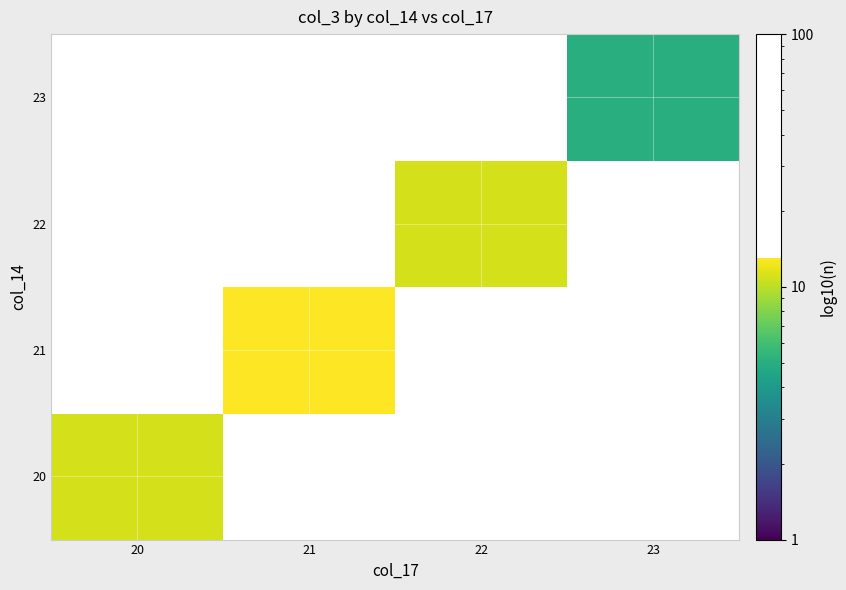

List the labels in order of 20 value, largest first.

20, 21, 22, 23